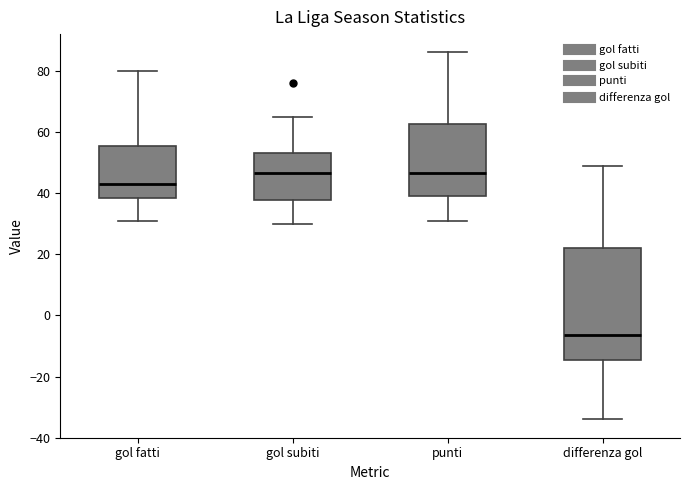

Where does the lower whisker of the box for differenza gol end on the y-axis? The values are not printed on the chart, so give them approximately, as read against the axis.

-34